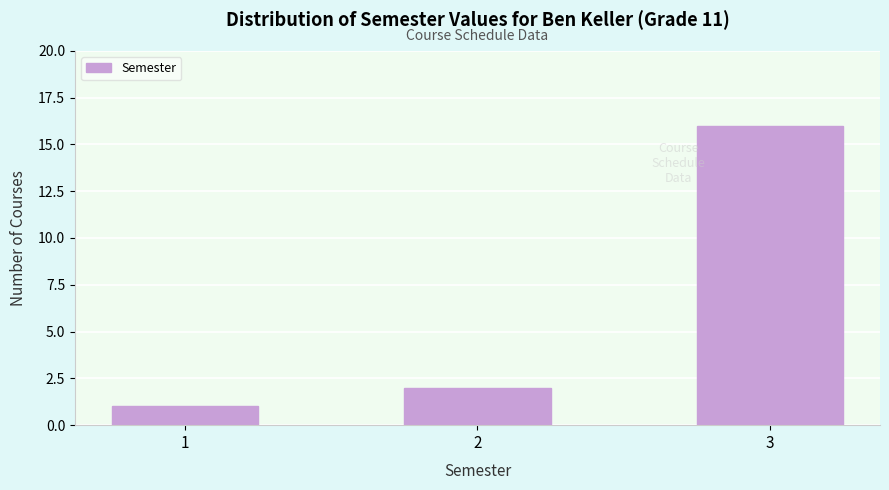

Reading right to left, transcribe all the data shown in this chart.

3=16	2=2	1=1